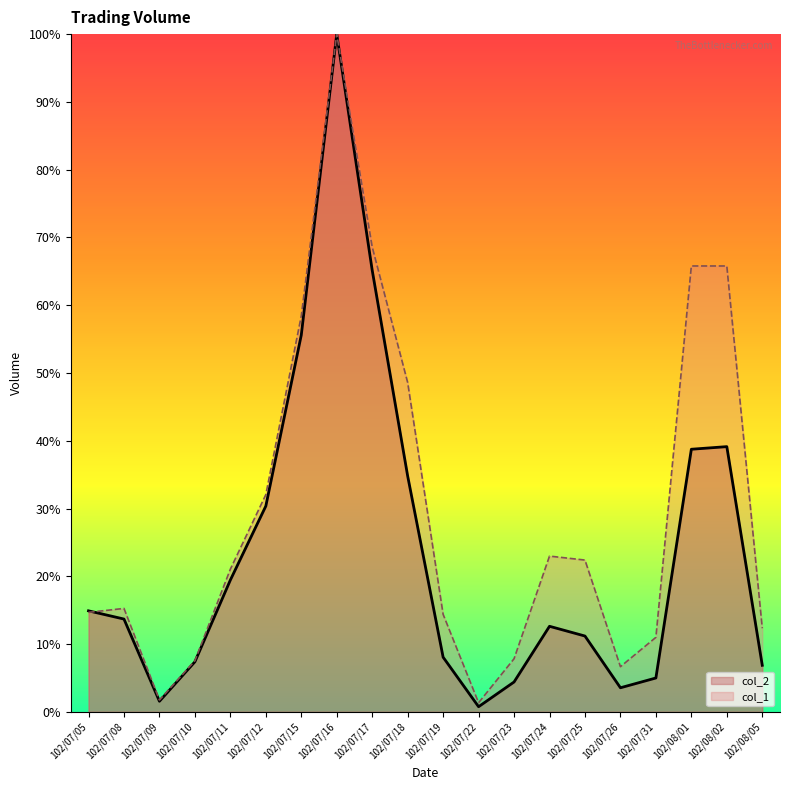

Count the number of categories in the chart.

20